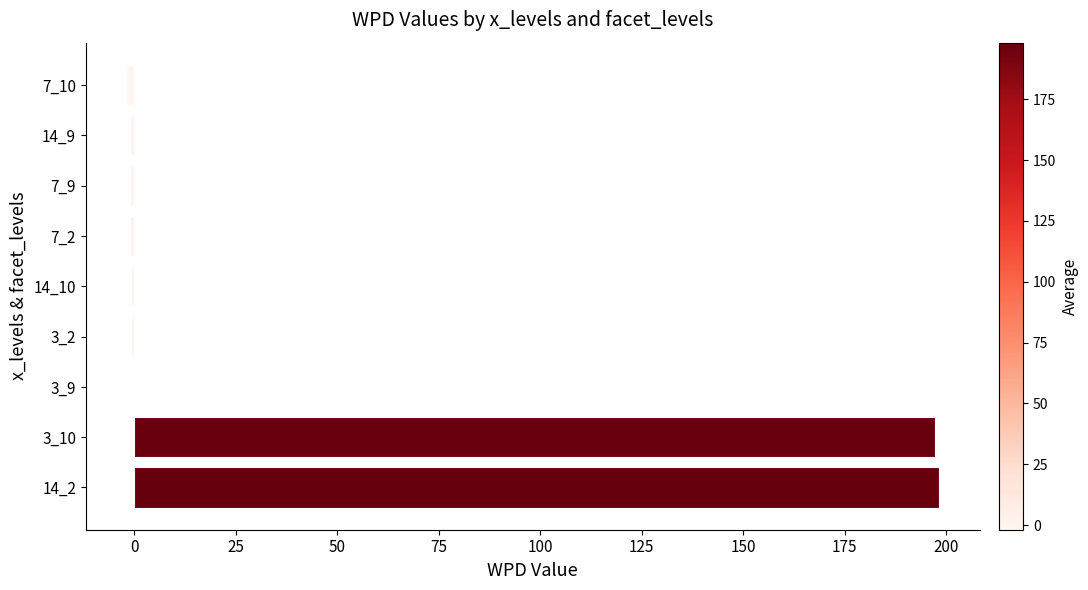

What is the maximum value shown in the chart?

198.3